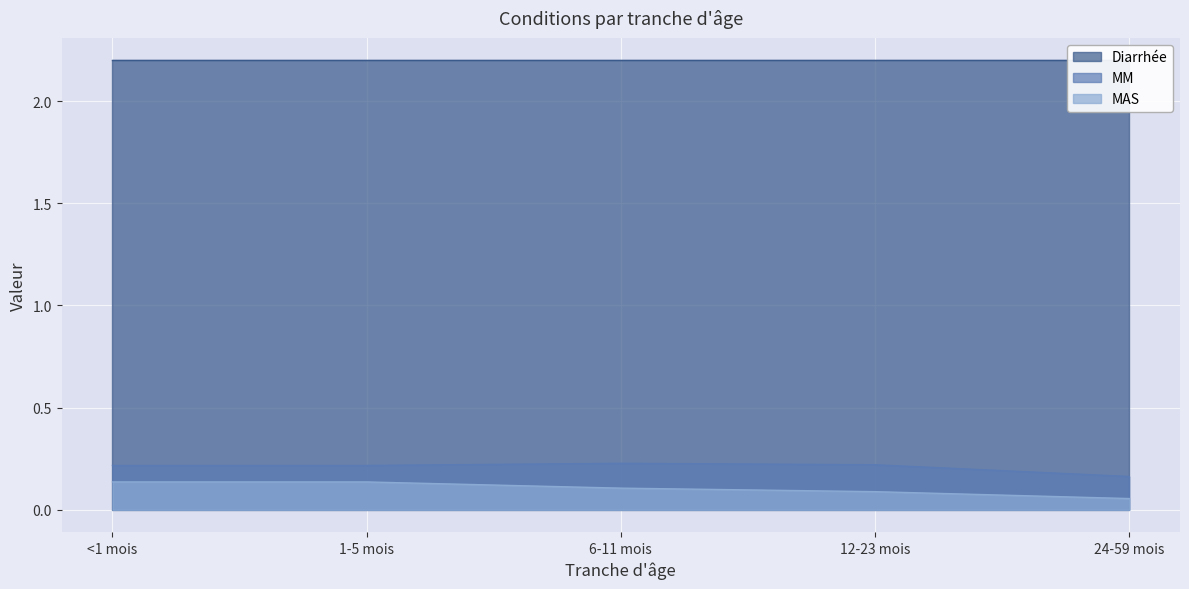

The MAS series shows 0.1 at 12-23 mois. True or false?

True